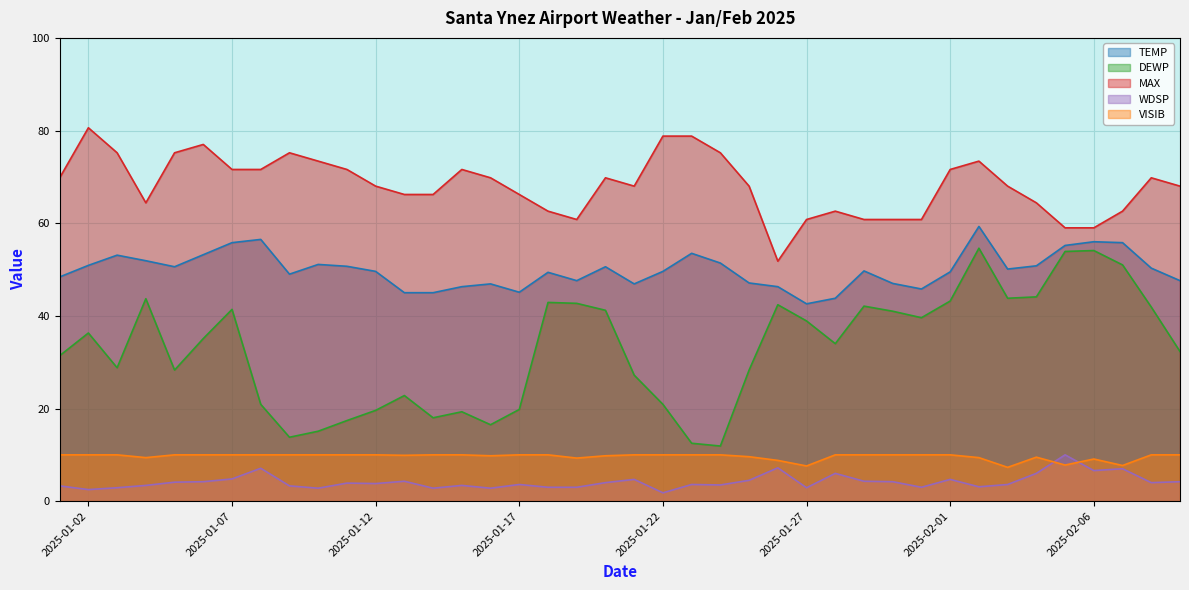

The value of MAX at 2025-01-08 is 71.6. True or false?

True